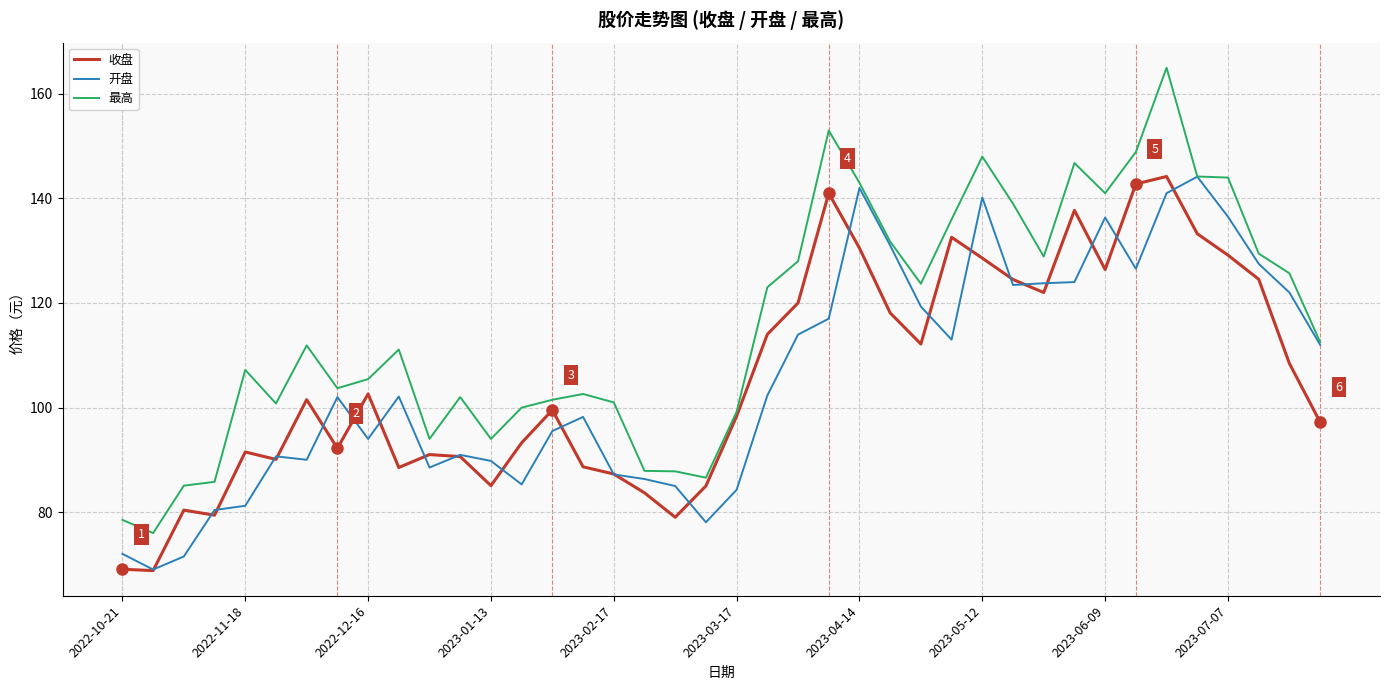

What is the smallest value displayed?

68.8